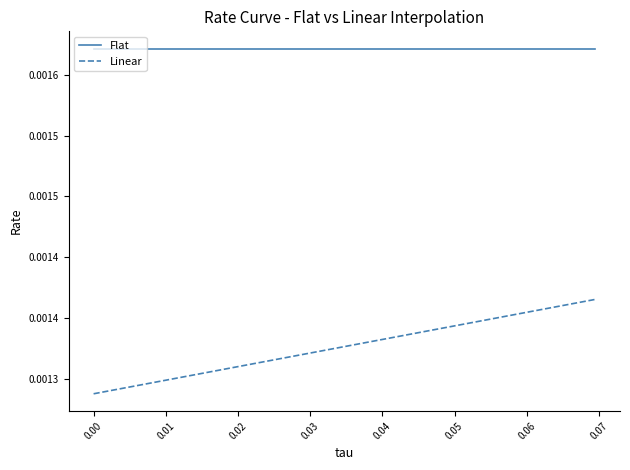

Does the chart have visible grid lines?

No